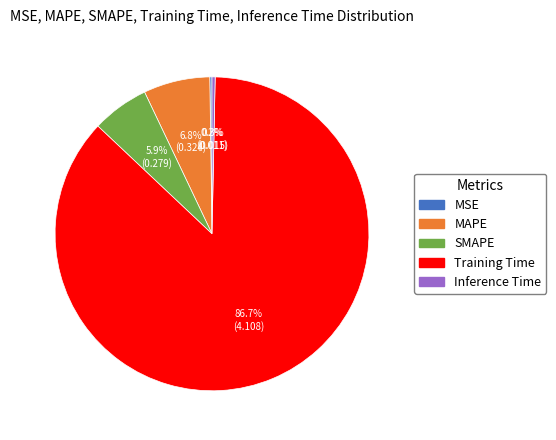

Do MAPE and Training Time together represent more than half of the pie?

Yes